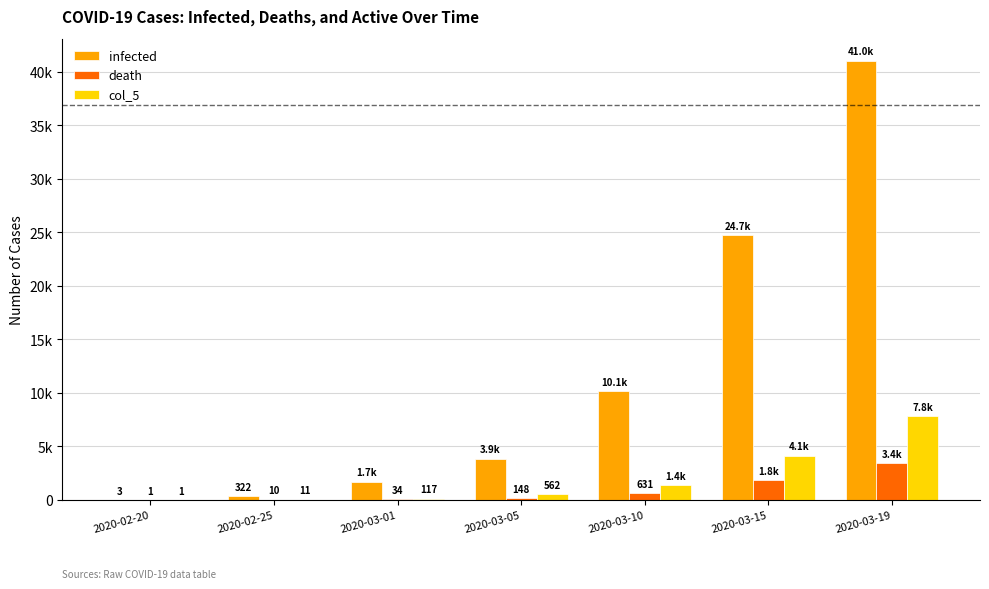

What is the sum of the col_5 values at 2020-03-05 and 2020-03-10?

1917